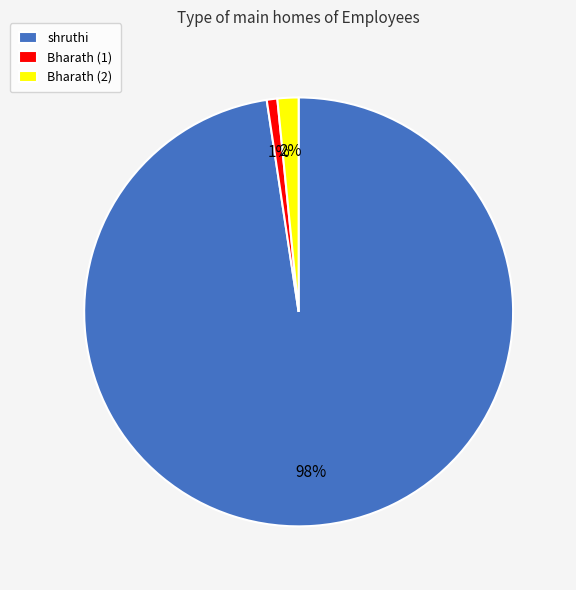

Which category has the smallest portion of the pie?

Bharath (1)